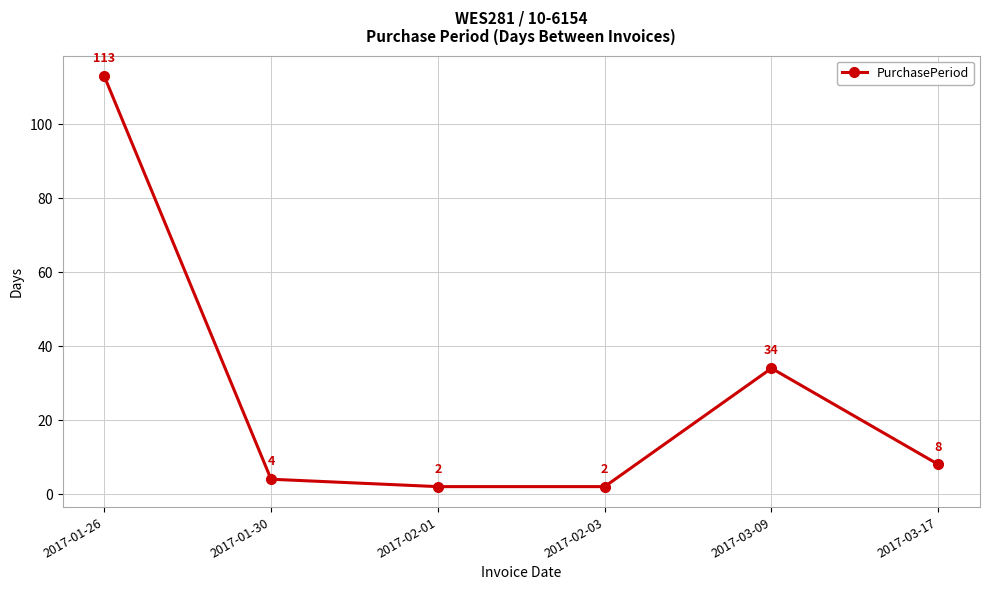

True or false: the data shows 155 at 2017-01-26.

False